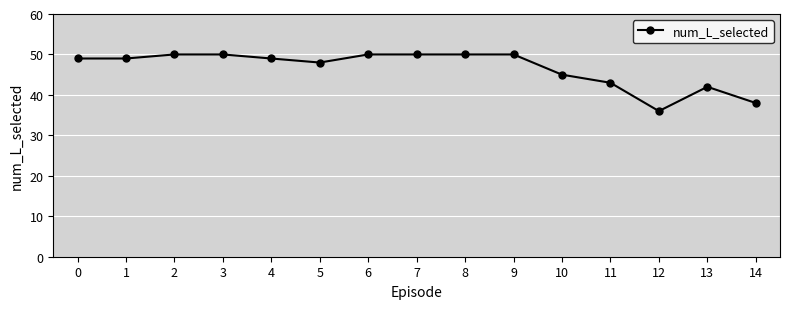

True or false: the data has more than 0 interior local peaks.

True